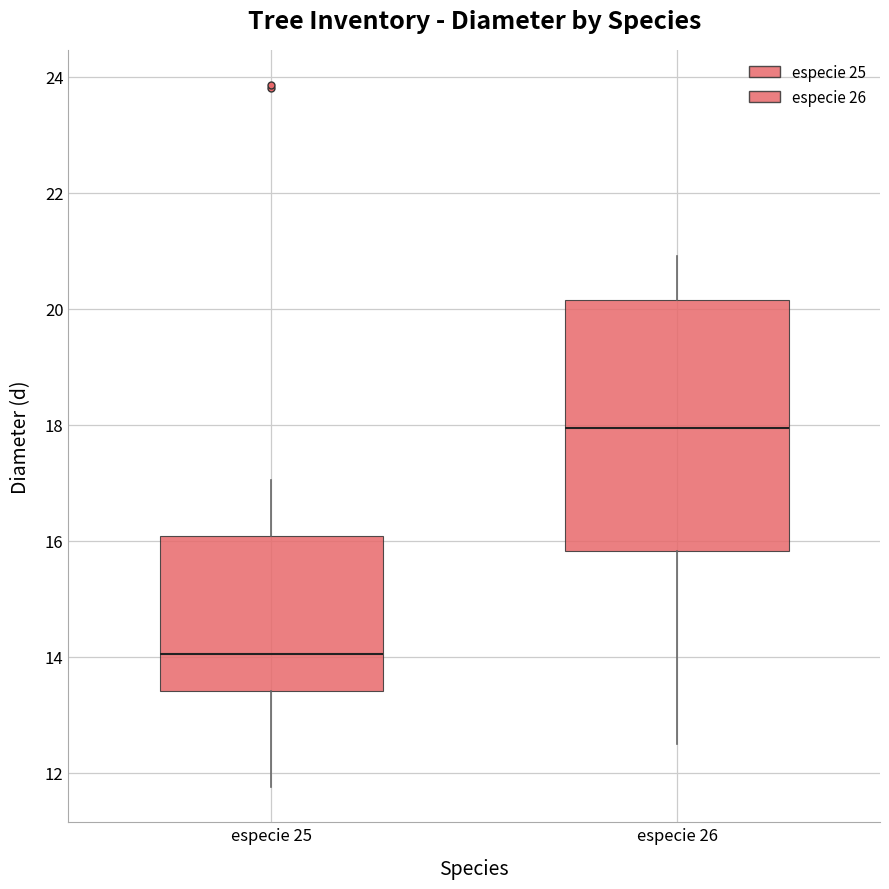

Where is the upper edge of the box for especie 25 on the y-axis? The values are not printed on the chart, so give them approximately, as read against the axis.

16.0